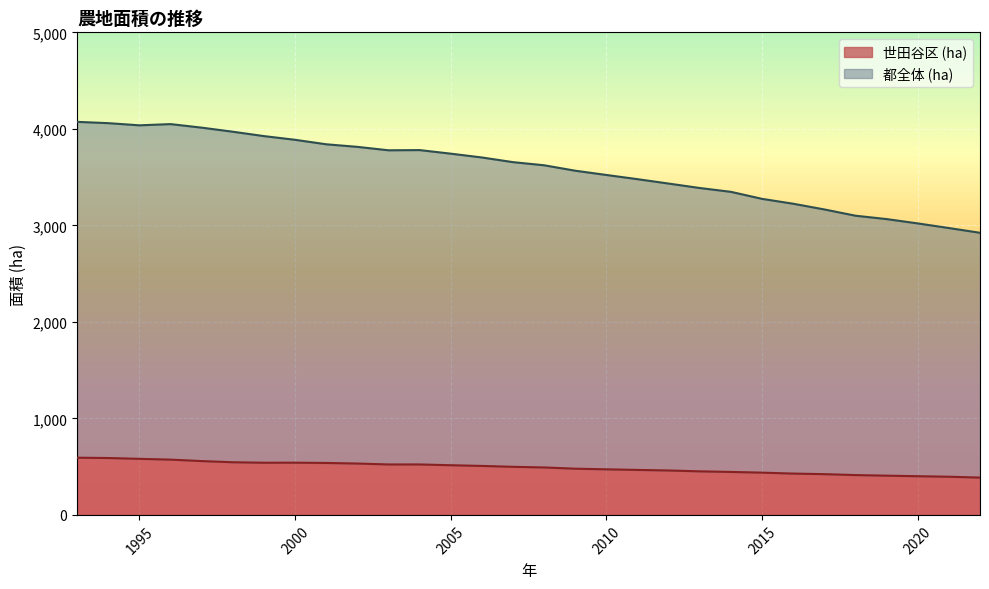

At 1994, list the series in order from smallest to largest.

世田谷区 (ha), 都全体 (ha)